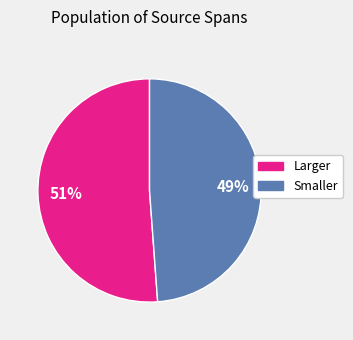

To the nearest percent, what is the average slice percentage?

50%